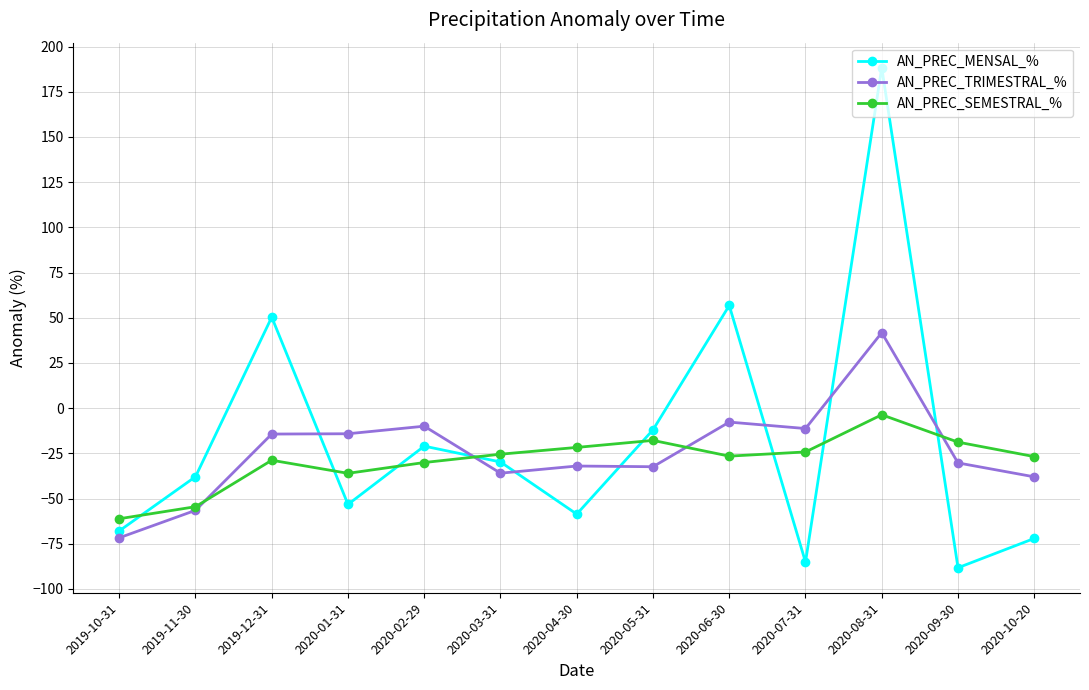

How many times do AN_PREC_SEMESTRAL_% and AN_PREC_MENSAL_% cross each other?

8